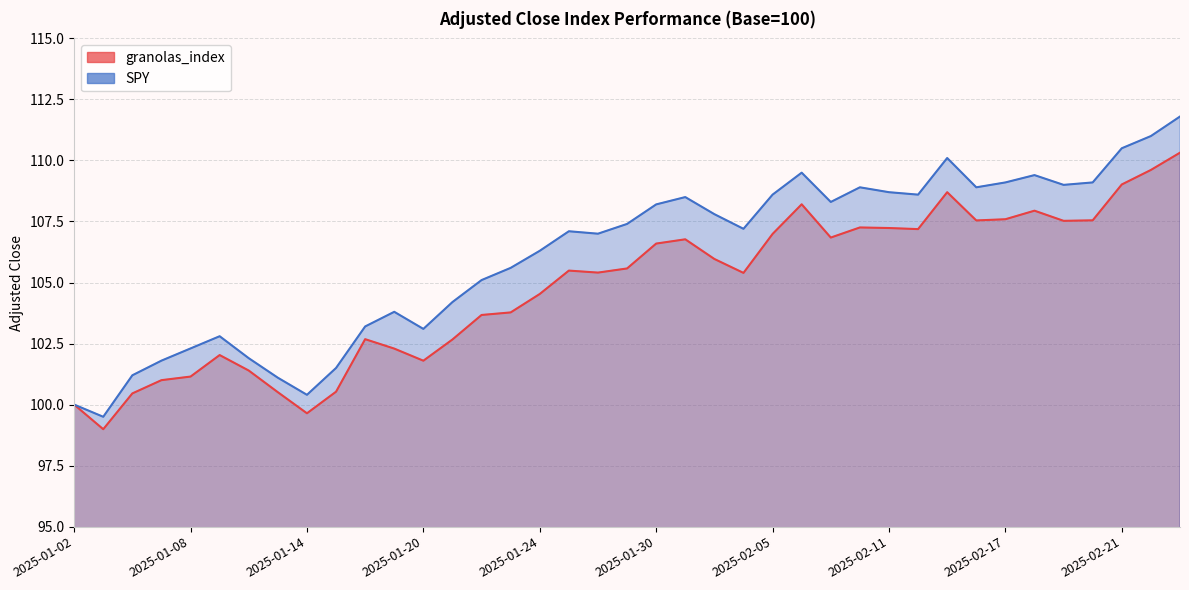

What are all the series names shown in the legend?

granolas_index, SPY